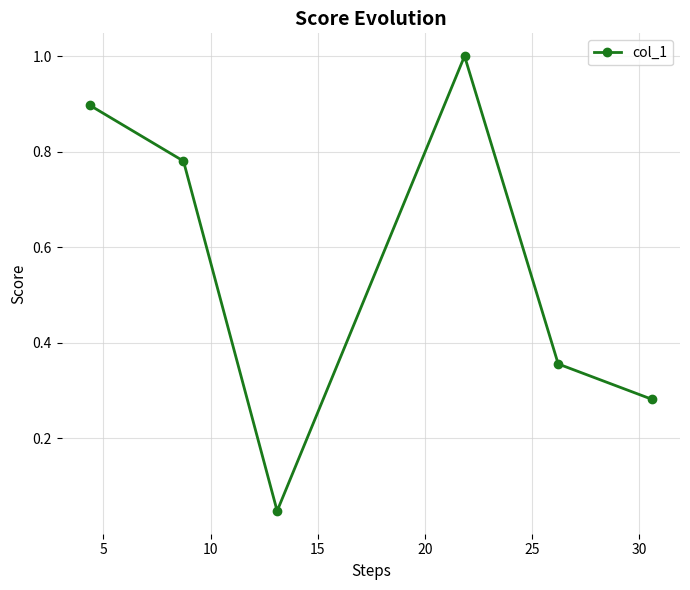

What is the sum of all values?

3.4